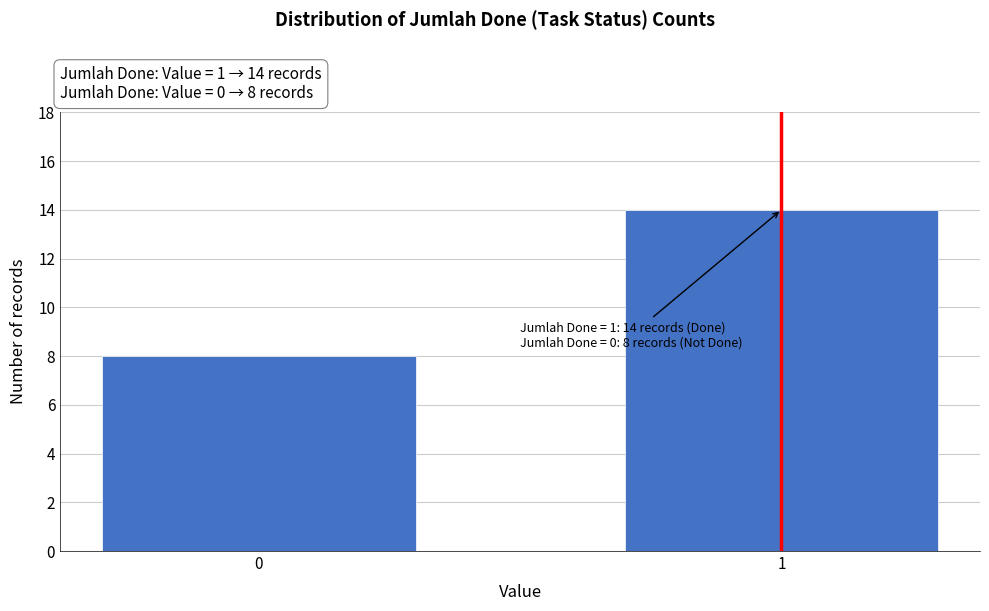

Reading left to right, list all the values displayed in this chart.

0=8	1=14